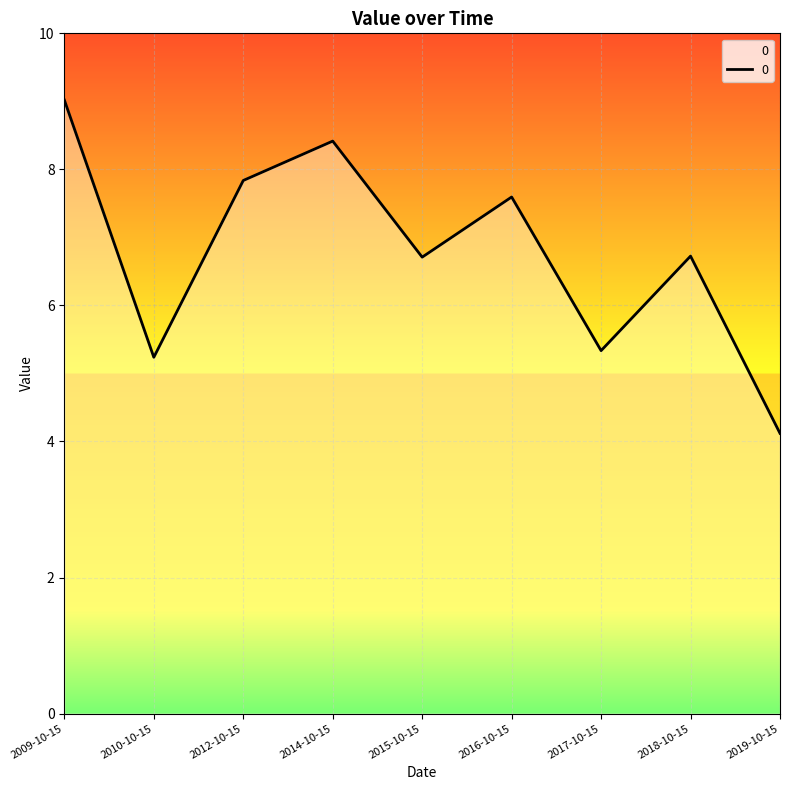

Approximately how many times larger is the value at 2018-10-15 compared to 2015-10-15?

1.0